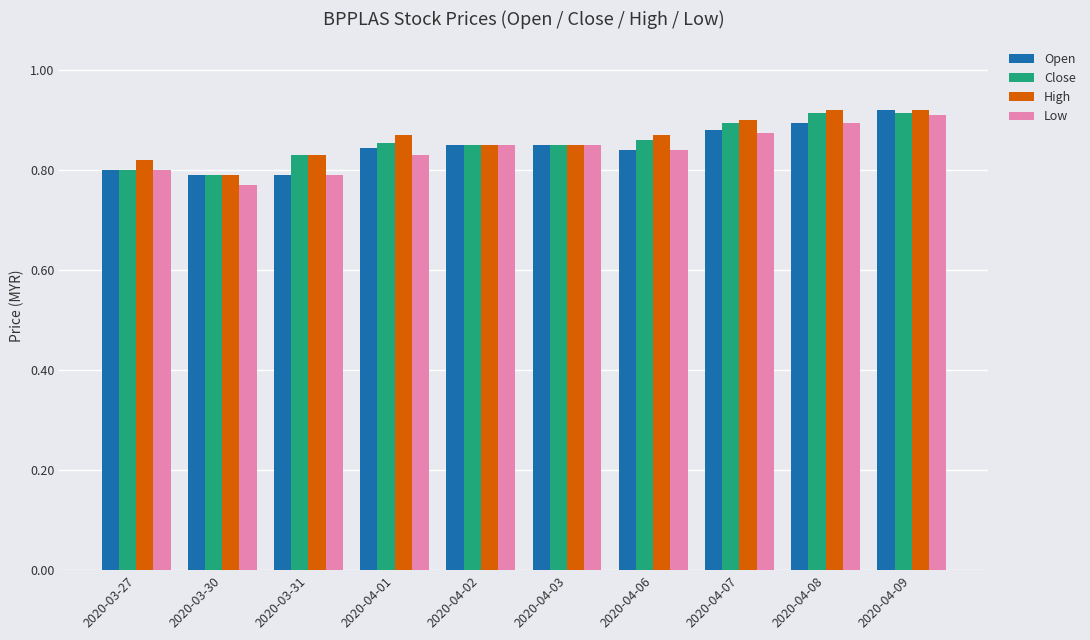

What is the sum of all Open values?

8.5